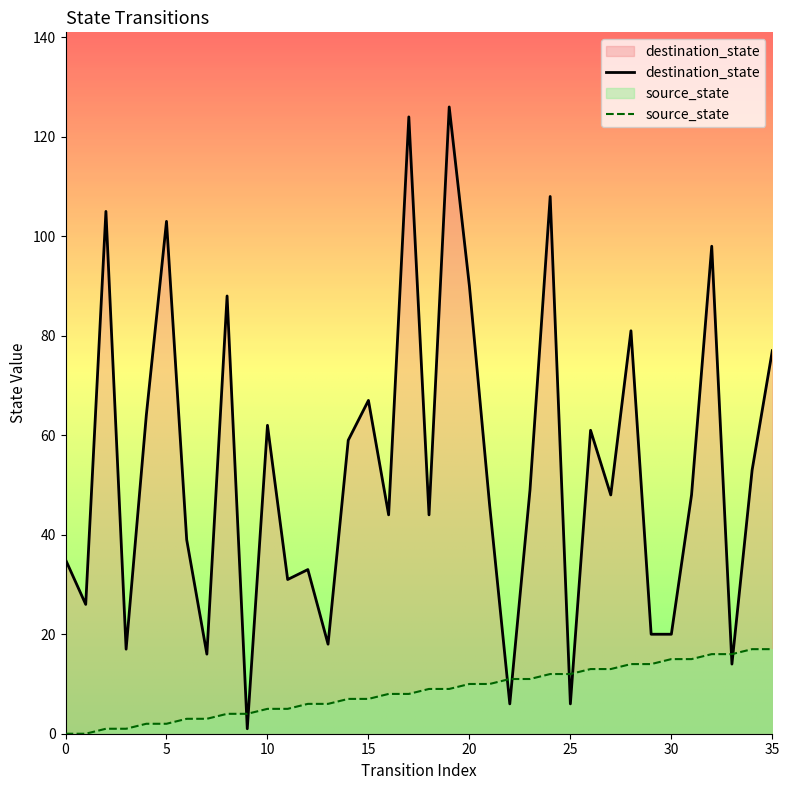

How many lines are shown in the chart?

2